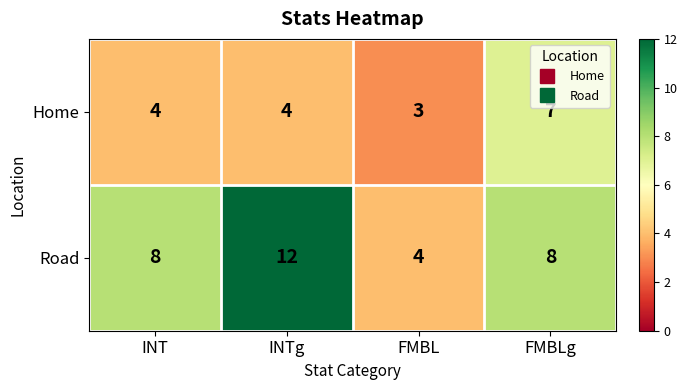

What is the total value across all series at FMBLg?

15